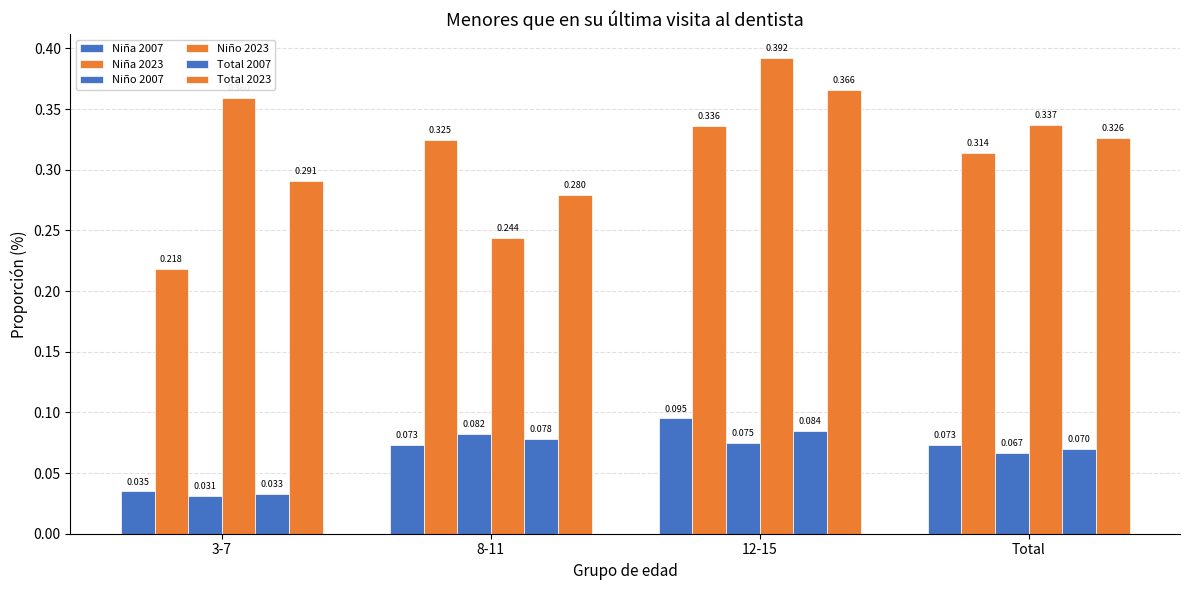

What is the label of the 1st bar from the right?

Total